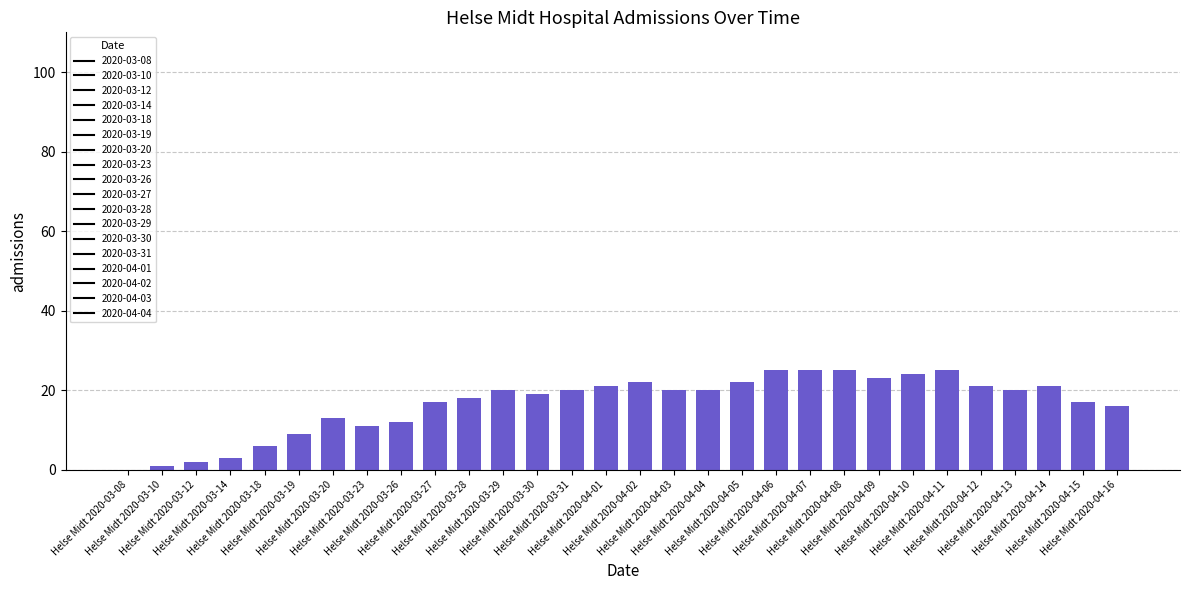

What is the ratio of the value at Helse Midt 2020-04-11 to the value at Helse Midt 2020-04-12?

1.2